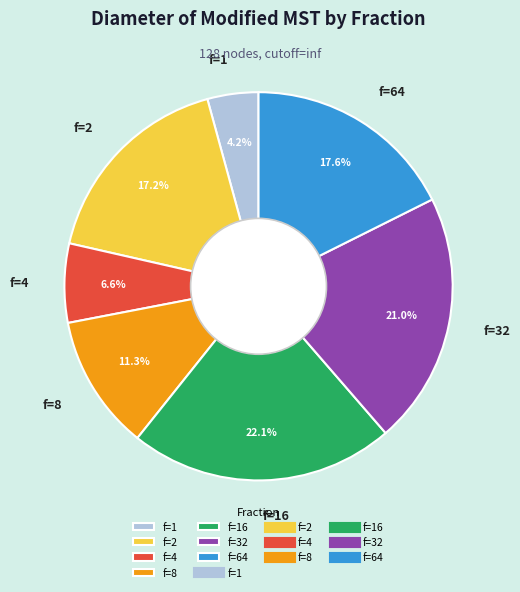

How many segments does this pie chart have?

7